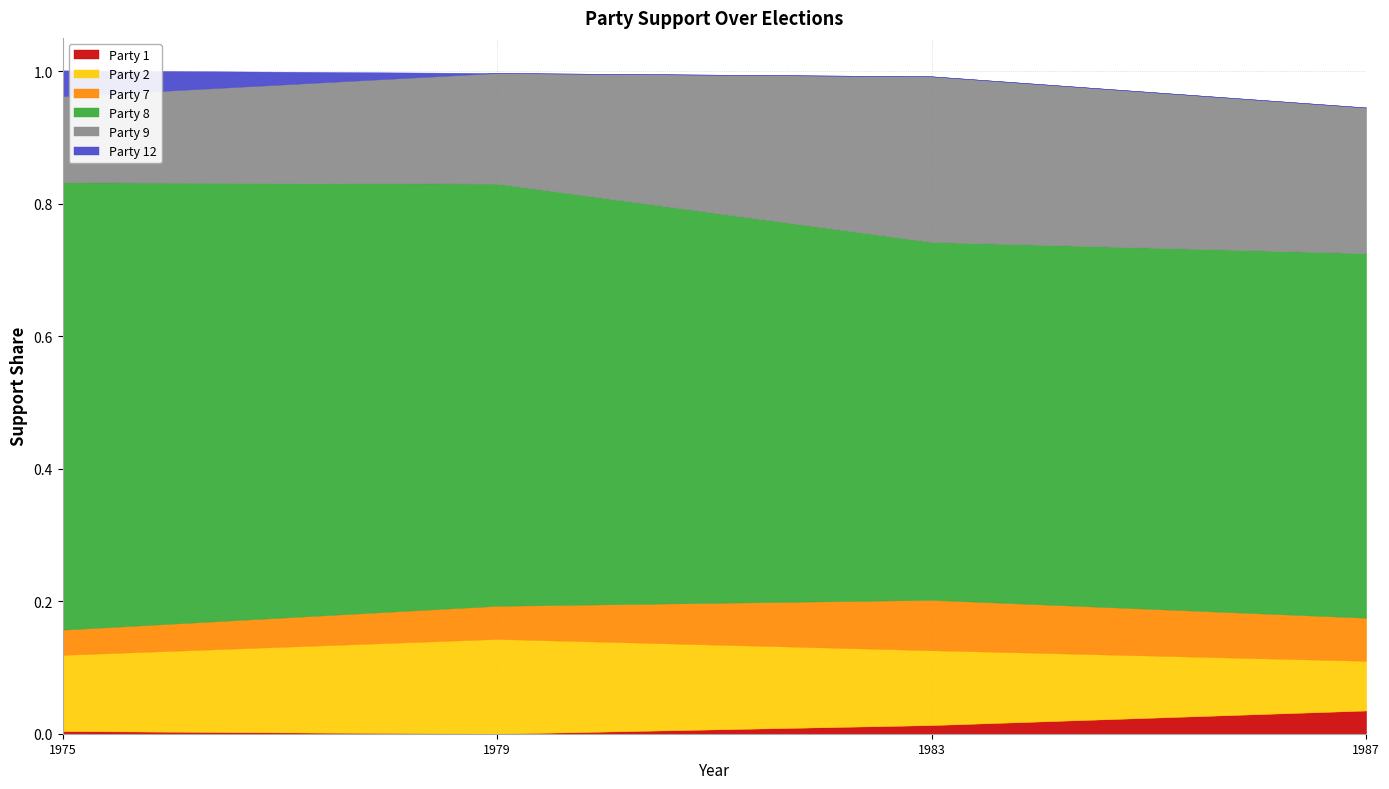

True or false: Party 9 has a value of 0.2 at 2.

True